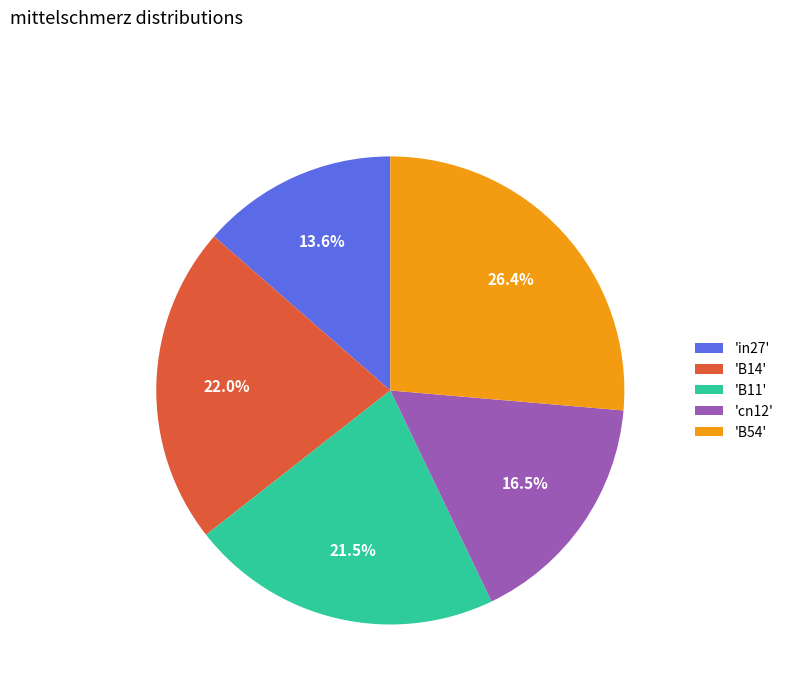

Does 'B14' account for over 50% of the chart?

No